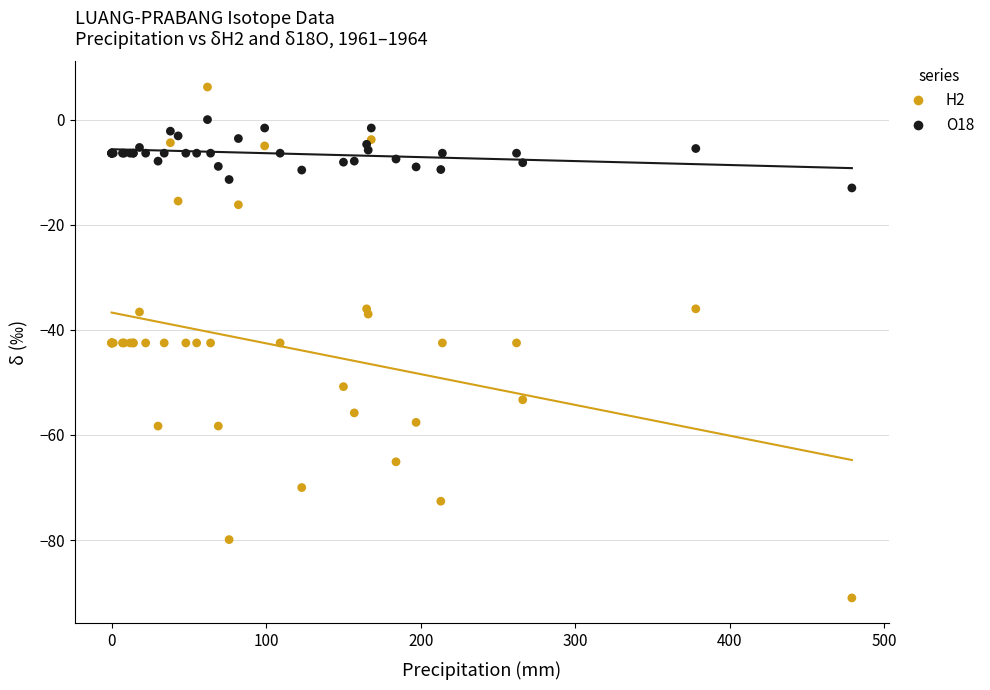

Which series contains the lowest Y value?

H2